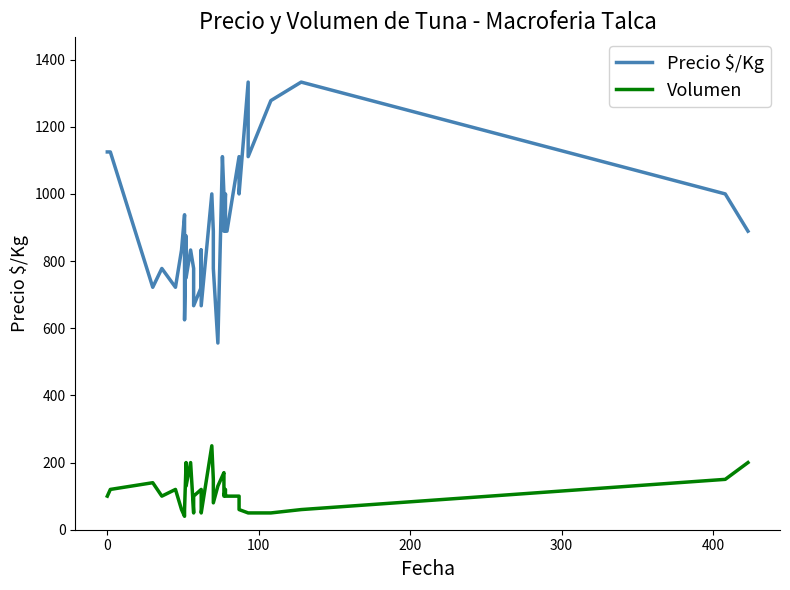

Is the value of Volumen at 31 greater than the value of Precio $/Kg at 17?

No